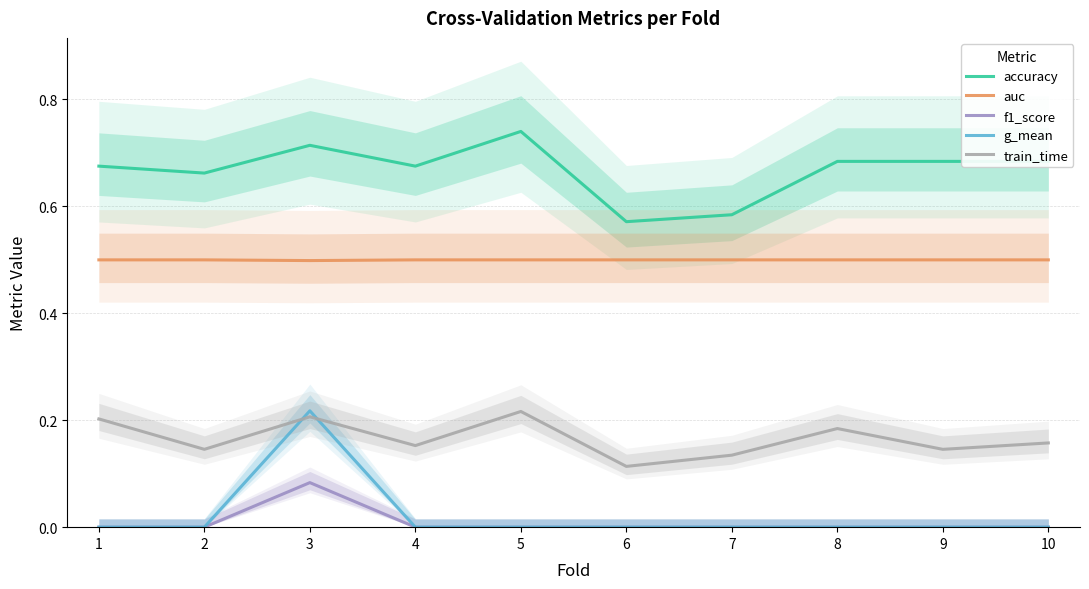

Read the train_time value at 7.

0.1